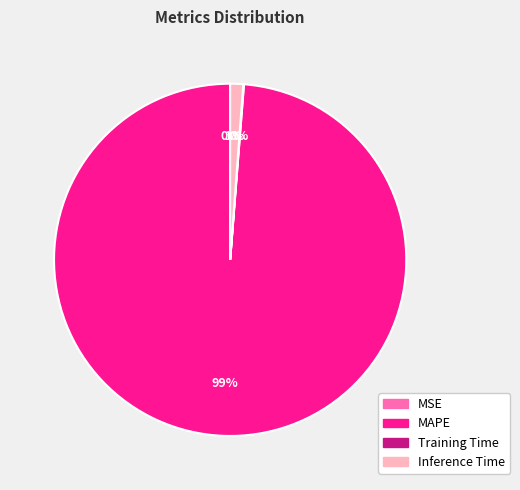

To the nearest percent, what is the average slice percentage?

25%